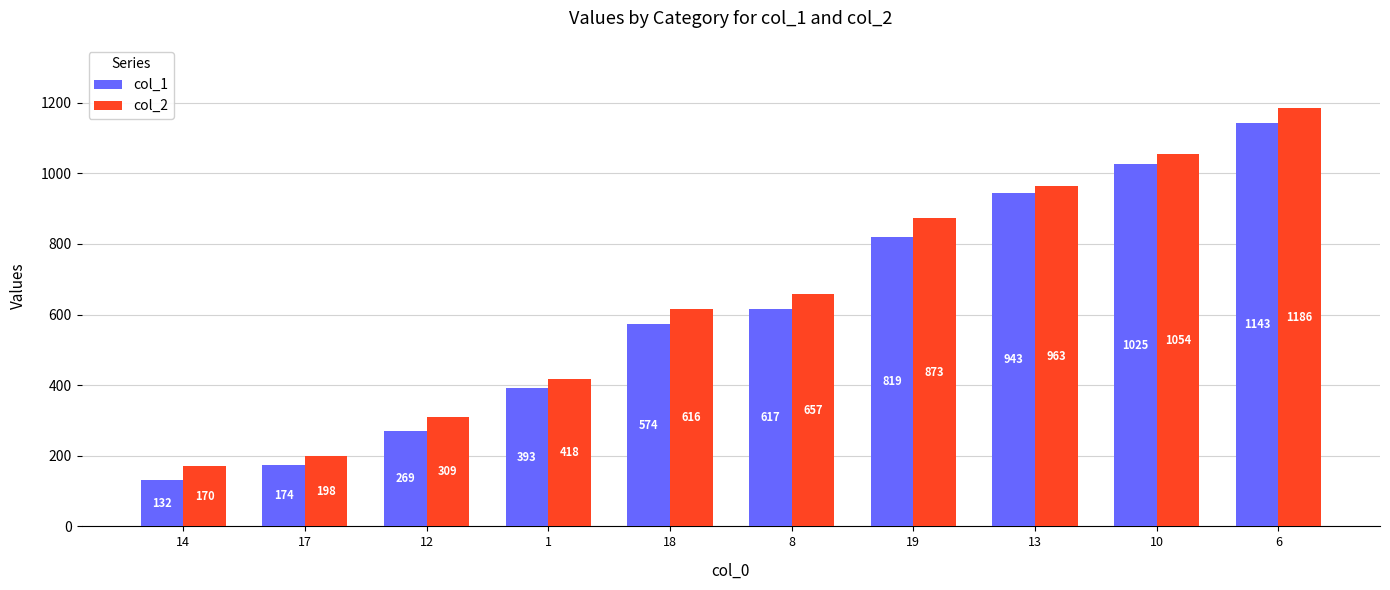

What is the difference between the second highest and minimum values in the col_2 series?

884